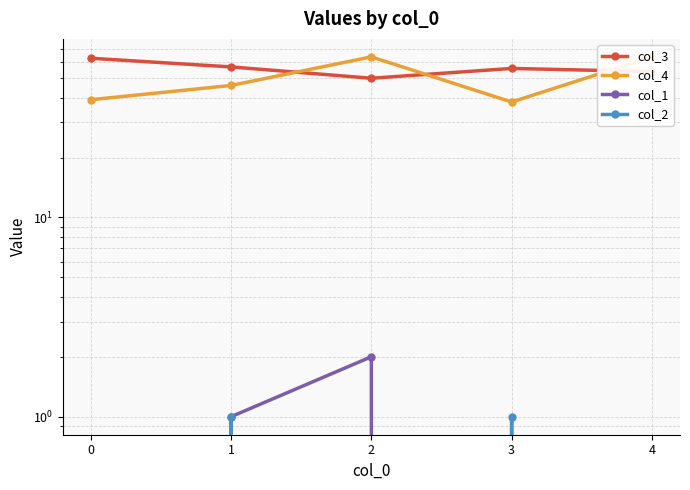

How many data points in col_3 are less than 56?

2